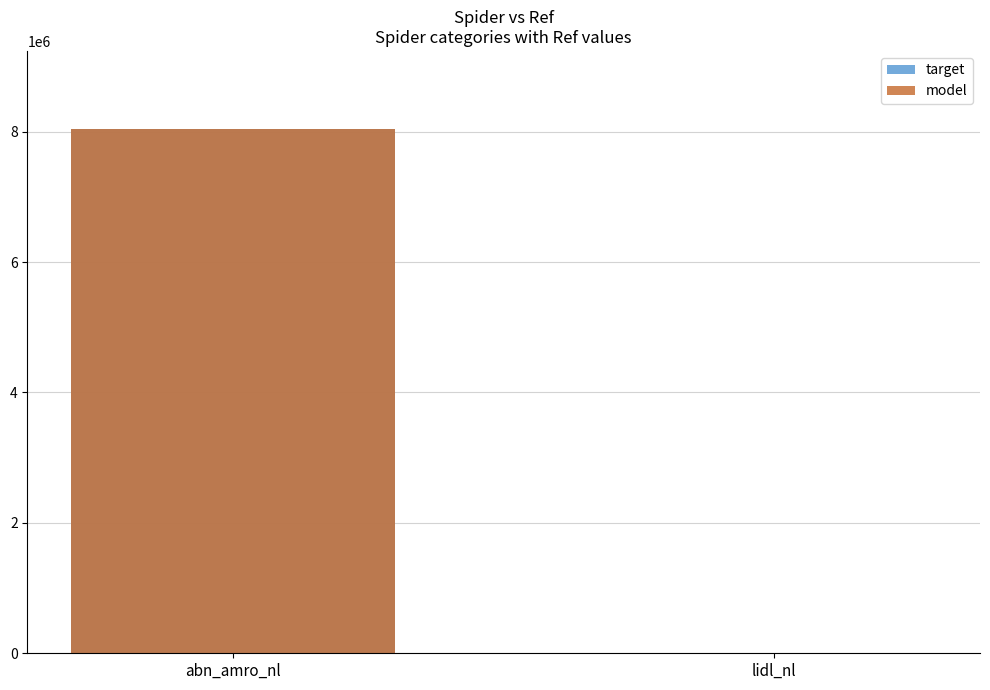

Is it true that model equals 485 at lidl_nl?

False